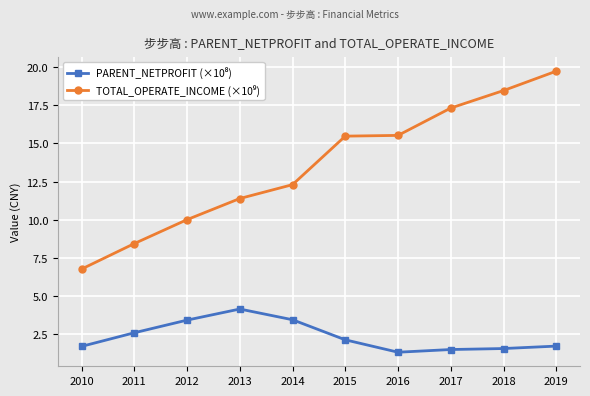

What is the total value across all series at 2013?

15.5